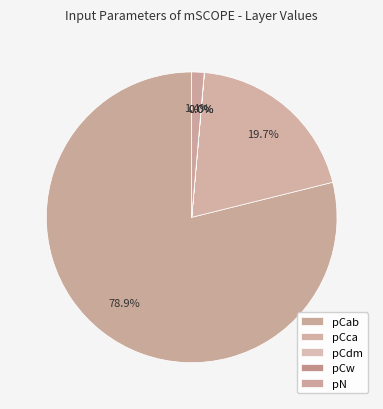

Does any single category account for the majority?

Yes